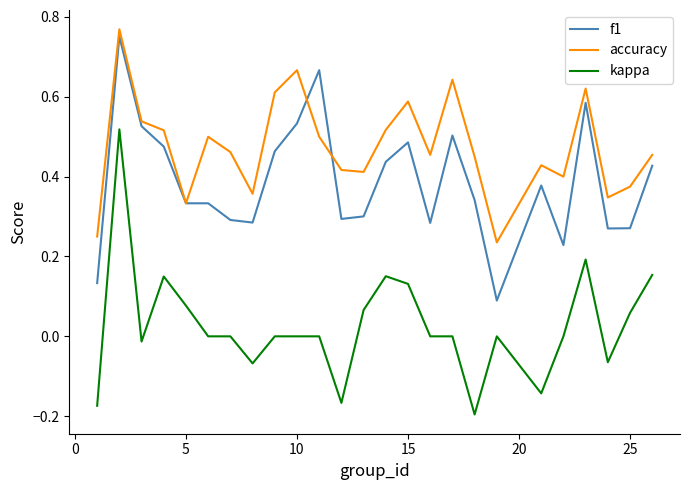

Does the chart have visible grid lines?

No